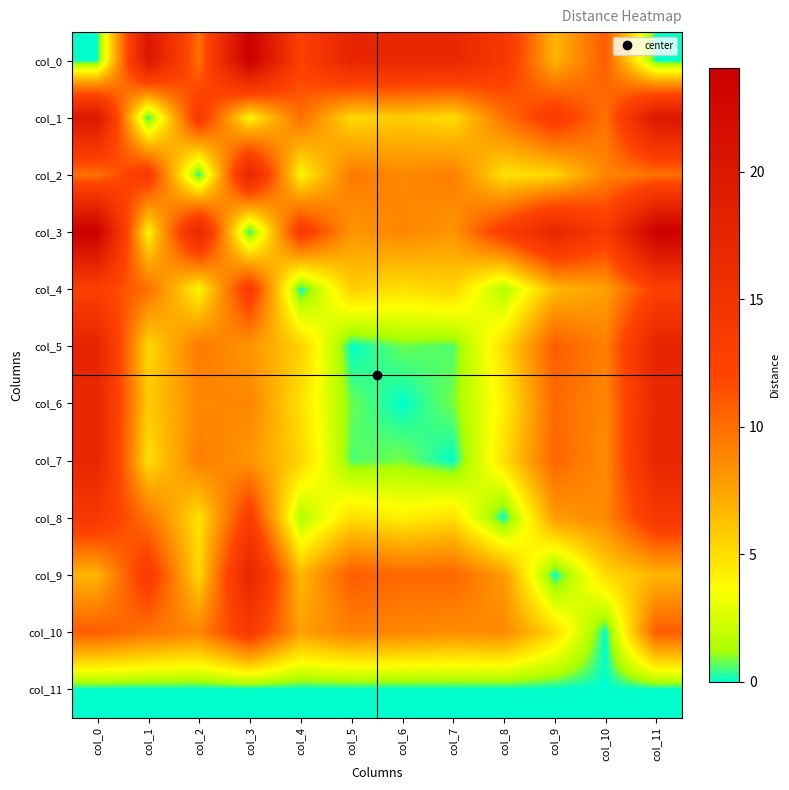

At how many categories does at least one series exceed 17?

8